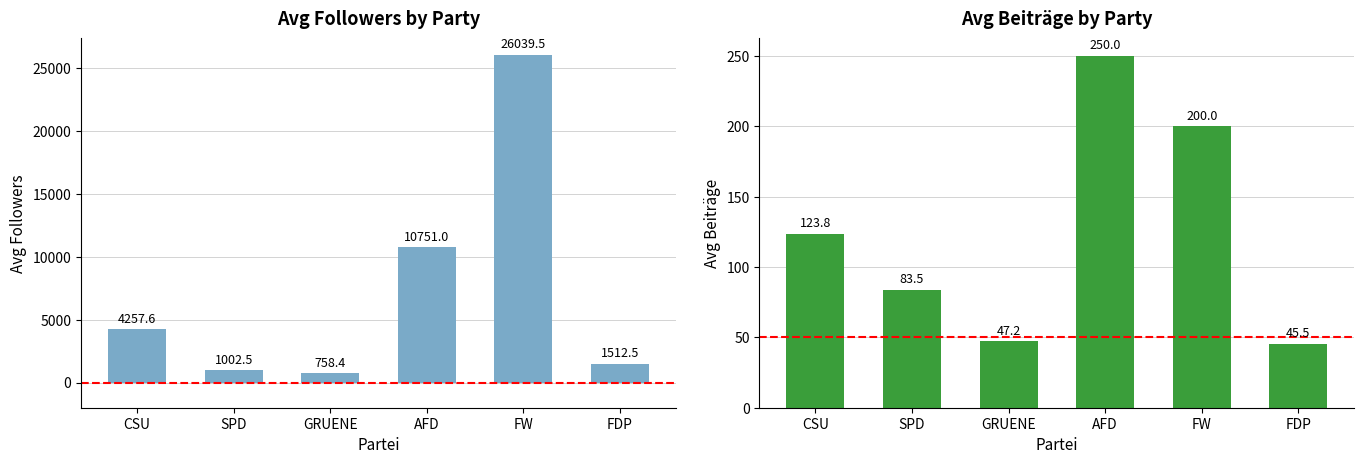

What is the difference between the highest and lowest values at GRUENE?

711.2